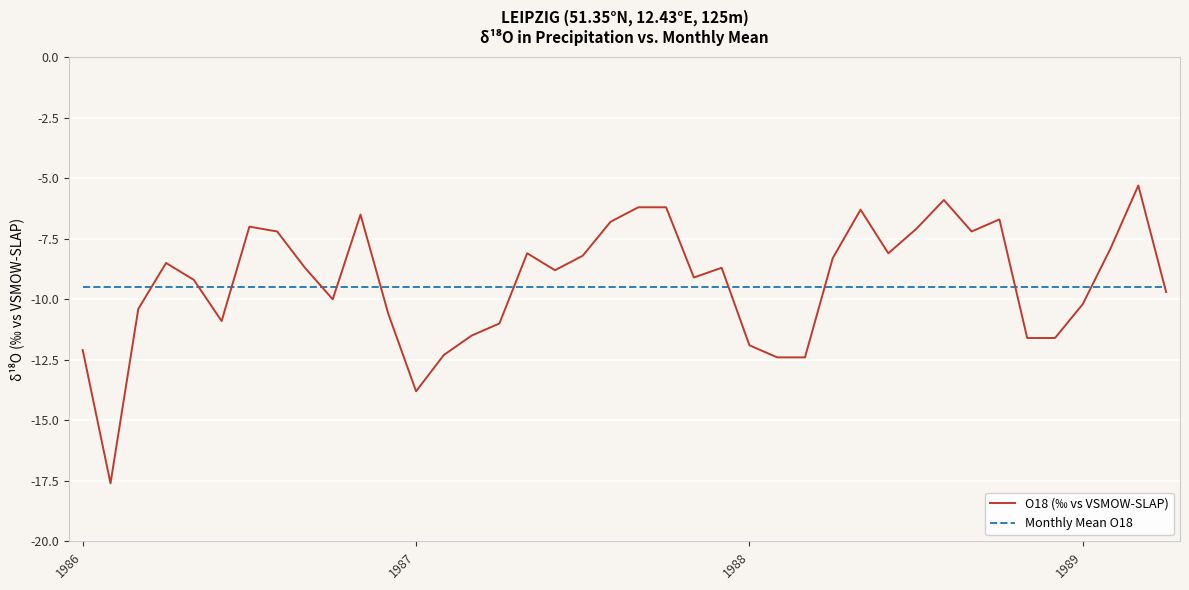

Which series ends up on top after the final intersection of Monthly Mean O18 and O18 (‰ vs VSMOW-SLAP)?

Monthly Mean O18